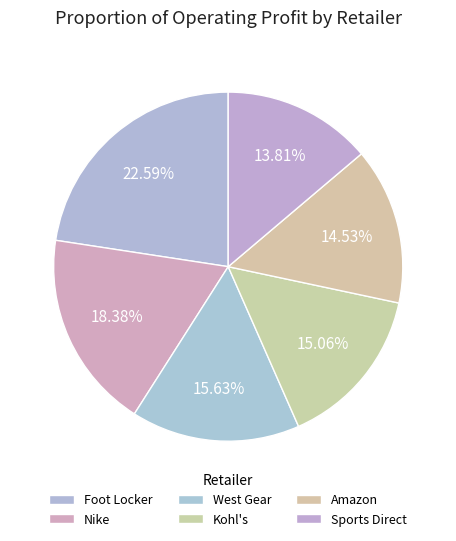

Count the number of slices in the pie.

6